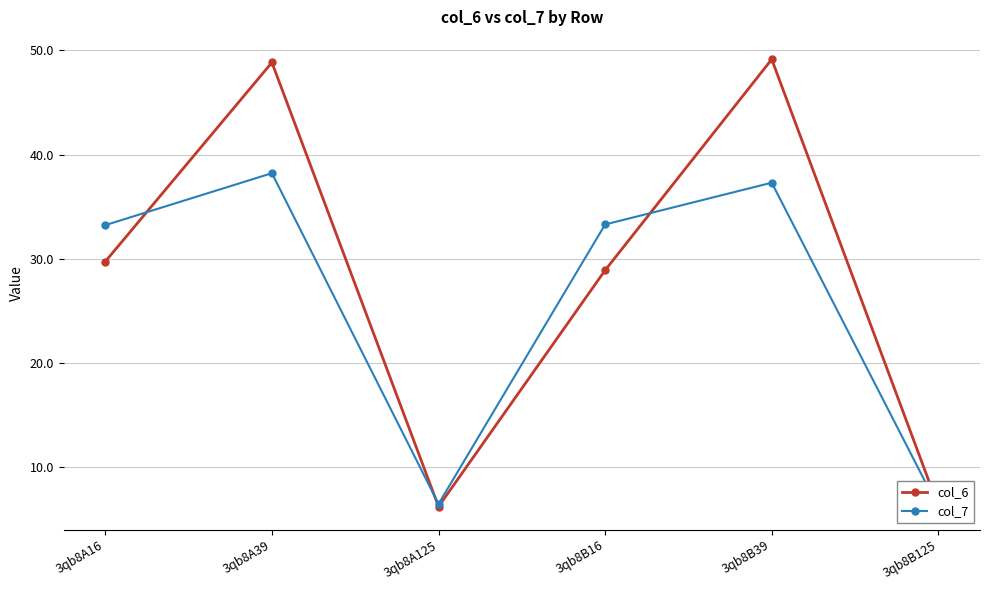

How many interior local peaks does the col_6 series have?

2